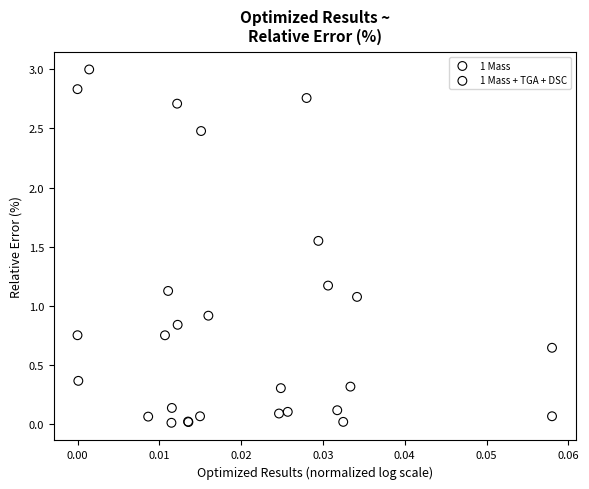

What are all the series names shown in the legend?

1 Mass, 1 Mass + TGA + DSC